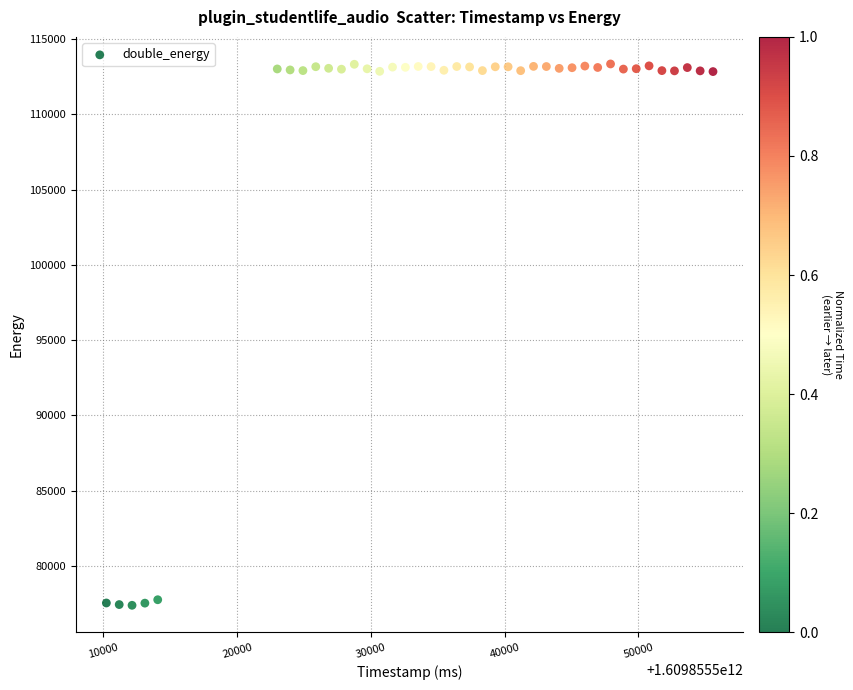

What is the range of Y values (max minus min)?

35981